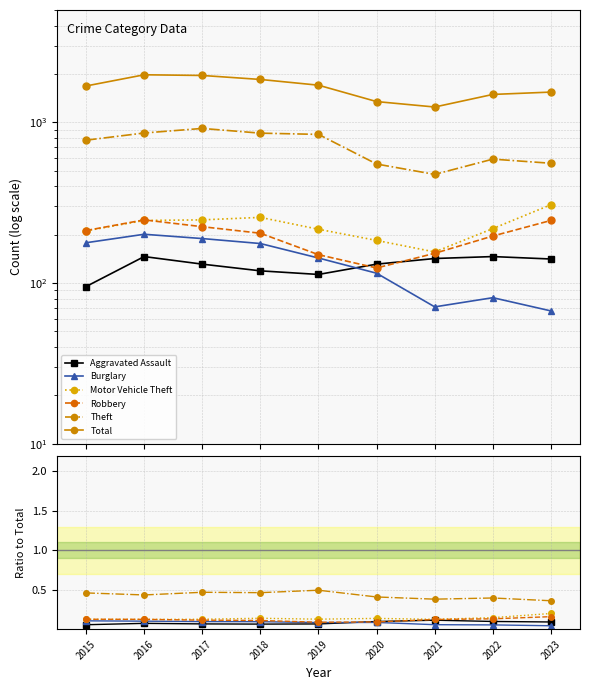

The value of Motor Vehicle Theft at 2016 is 0.1. True or false?

True